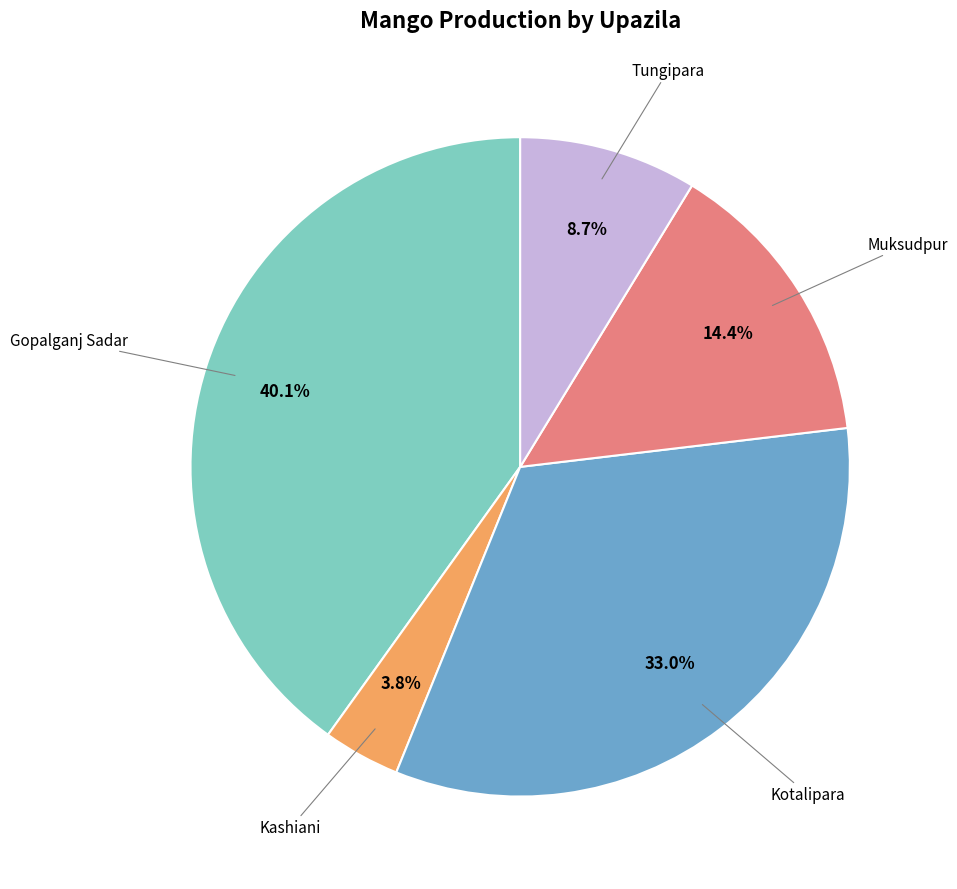

Is there any slice that represents more than half of the pie?

No